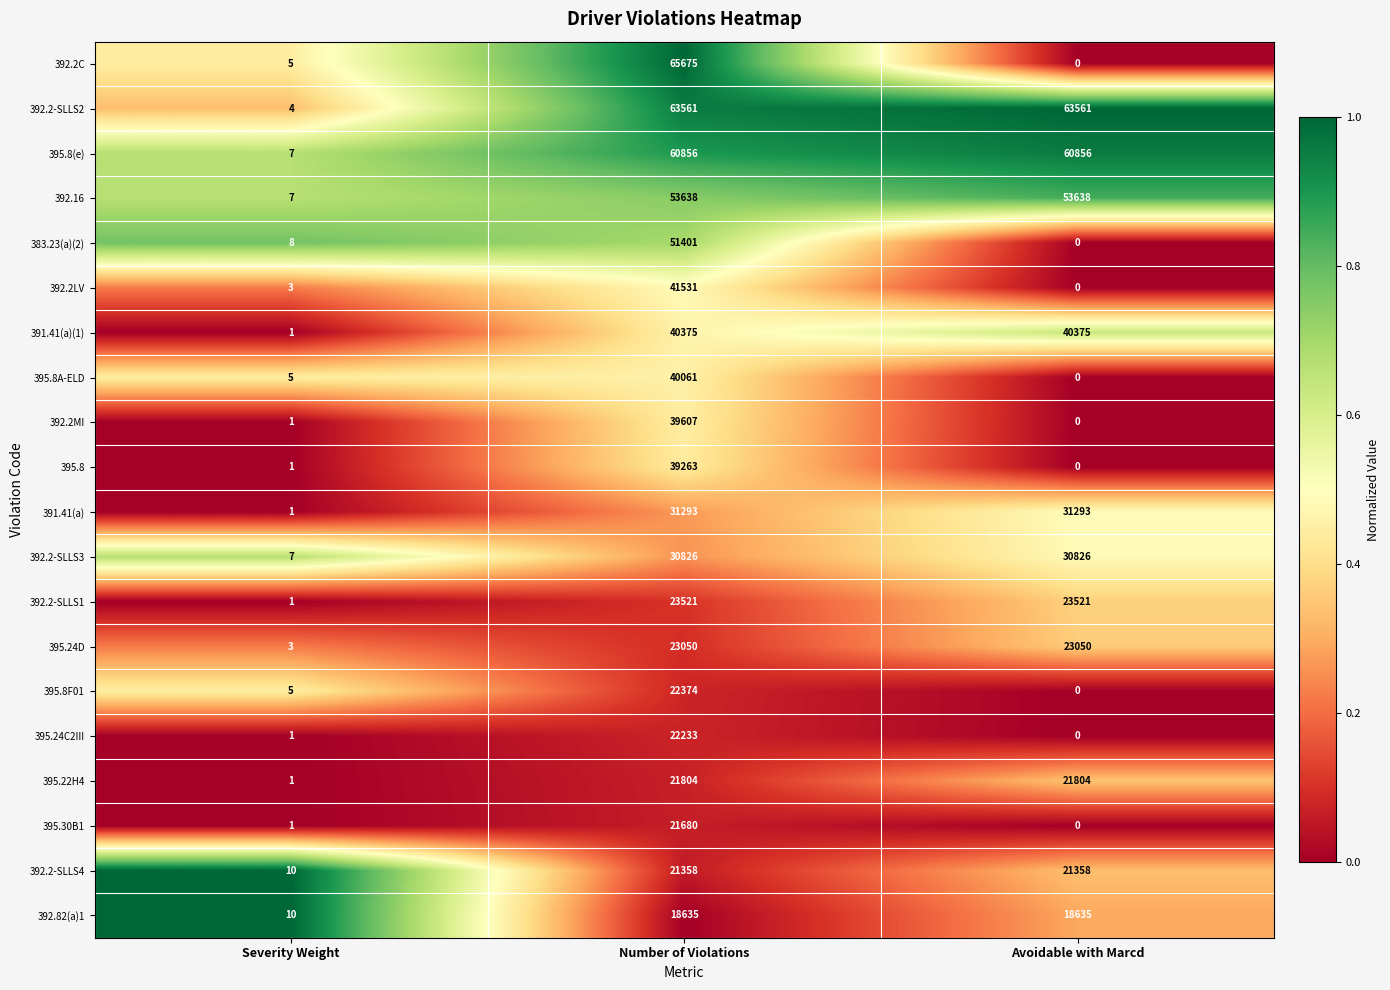

Between Number of Violations and Avoidable with Marcd, which series saw the biggest shift?

392.2C